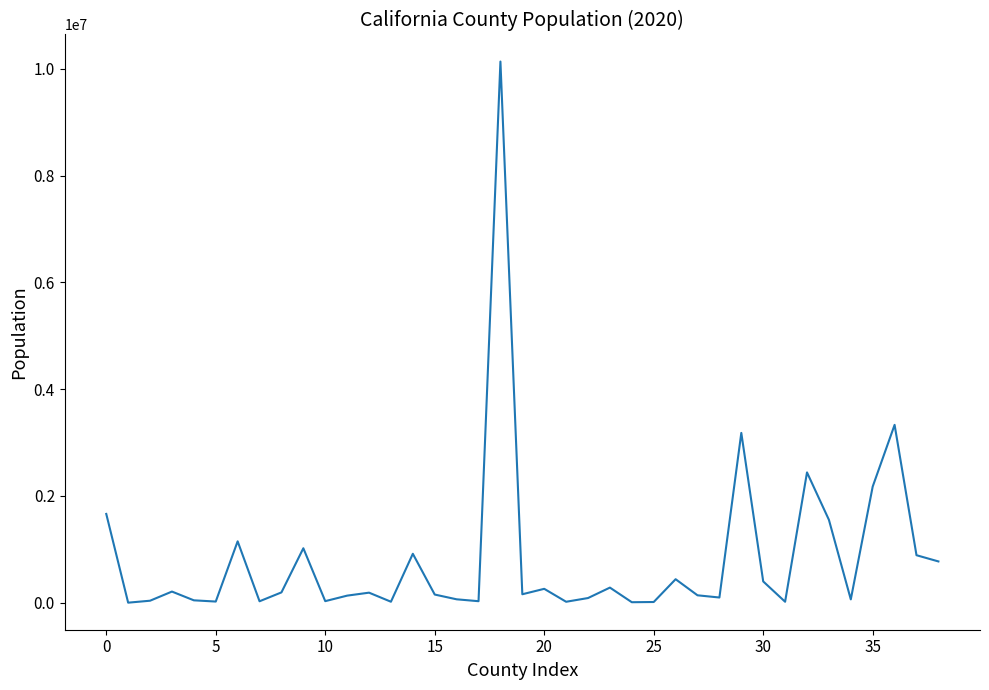

What is the difference between the maximum and minimum values?

10134468